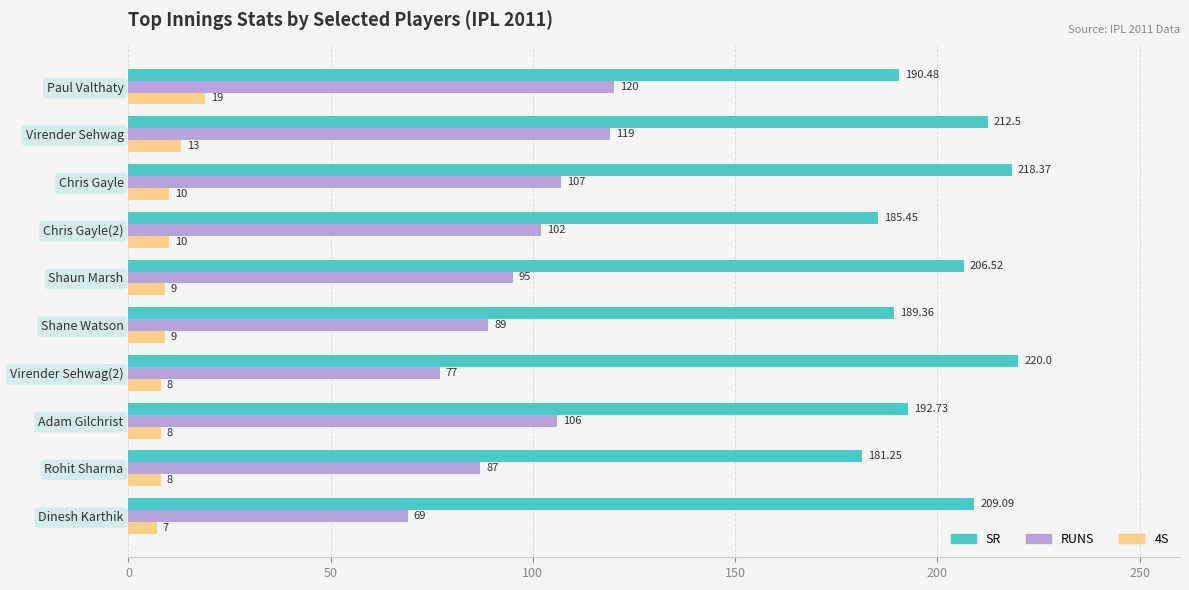

What is the greatest value displayed?

220.0